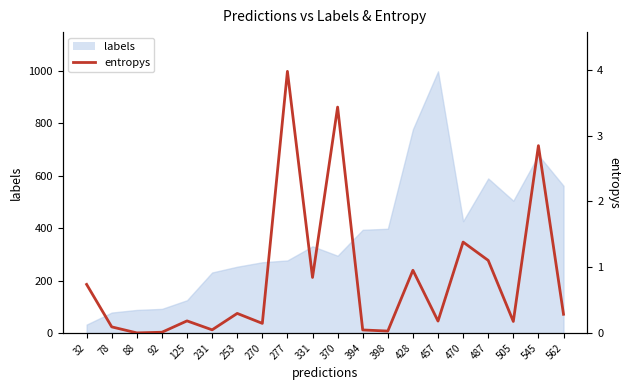

Reading left to right, extract all data points from this chart.

0.7	0.1	0.0	0.0	0.2	0.0	0.3	0.1	4.0	0.8	3.4	0.0	0.0	1.0	0.2	1.4	1.1	0.2	2.8	0.3